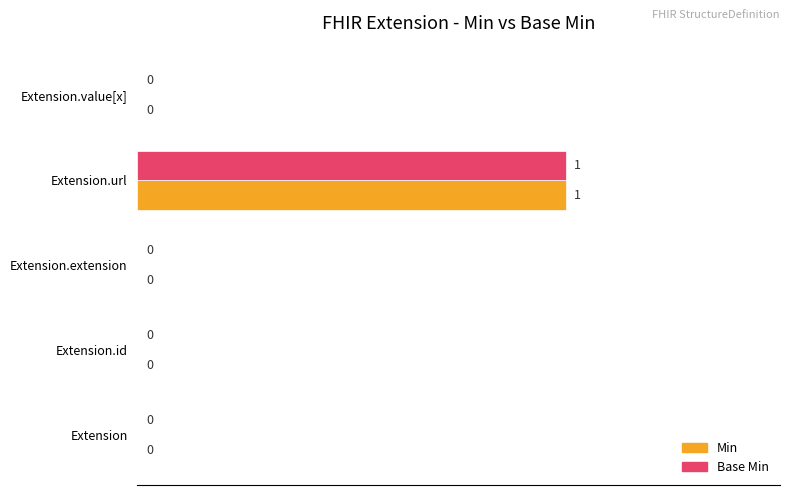

How many Base Min values are between 0 and 1?

5